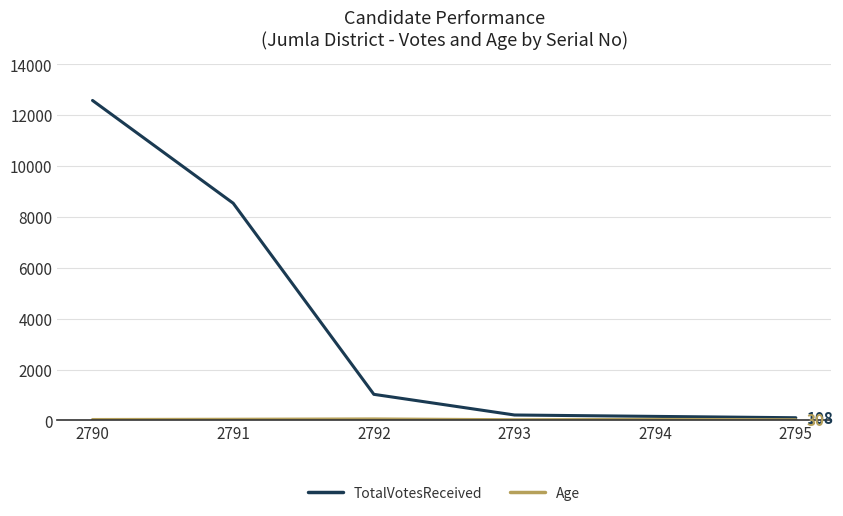

What is the maximum value for TotalVotesReceived?

12574